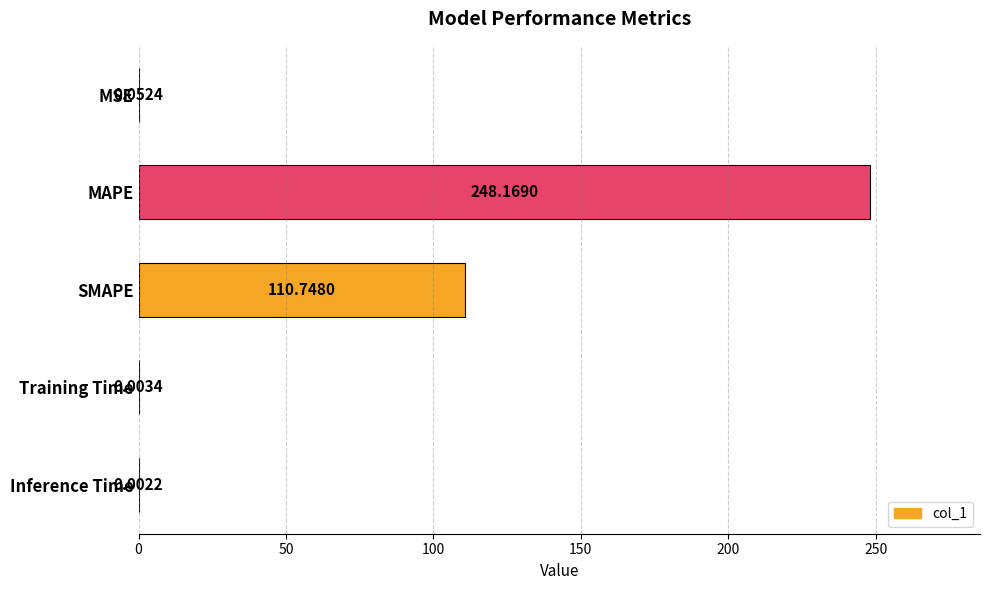

Does the chart contain stacked bars?

No